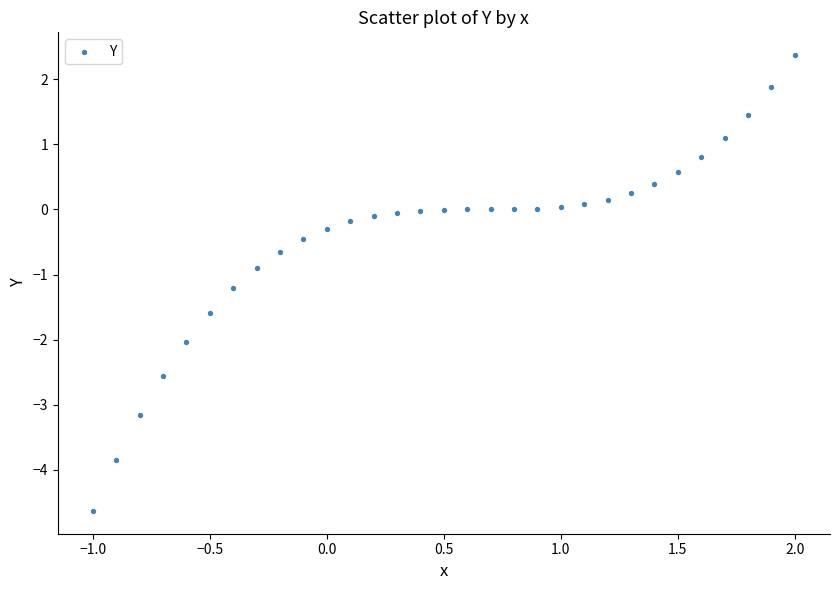

What Y value in the scatter plot is closest to -1?

-0.9